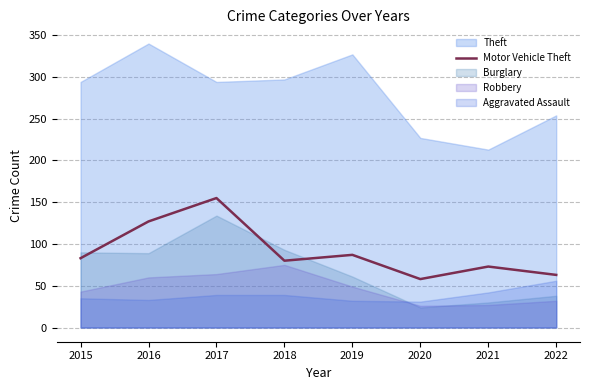

True or false: the data shows 138 at 2019.

False